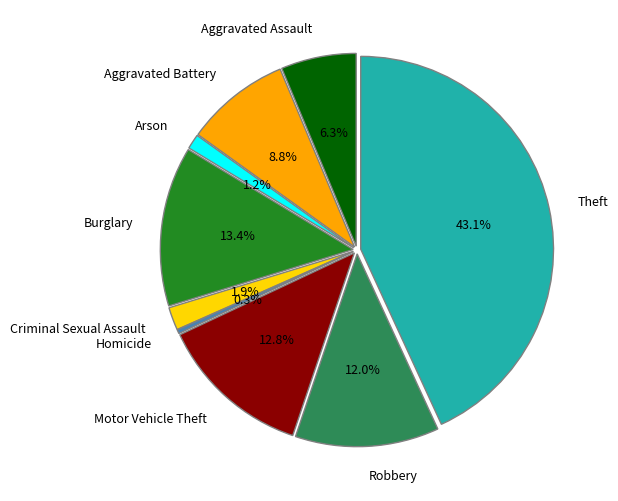

Do Criminal Sexual Assault and Aggravated Battery together represent more than half of the pie?

No